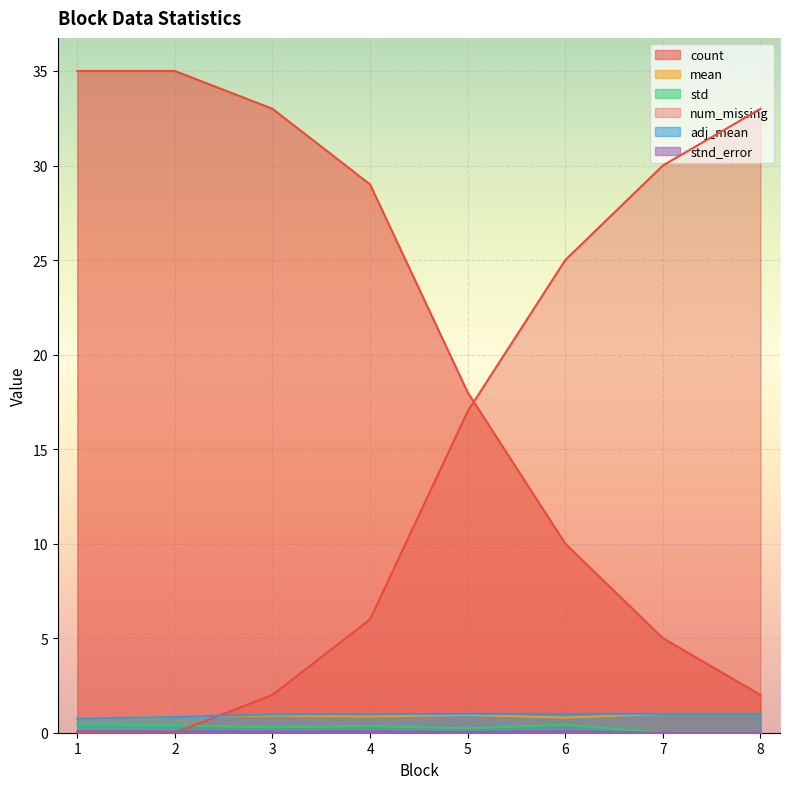

True or false: std and count cross at least once.

False